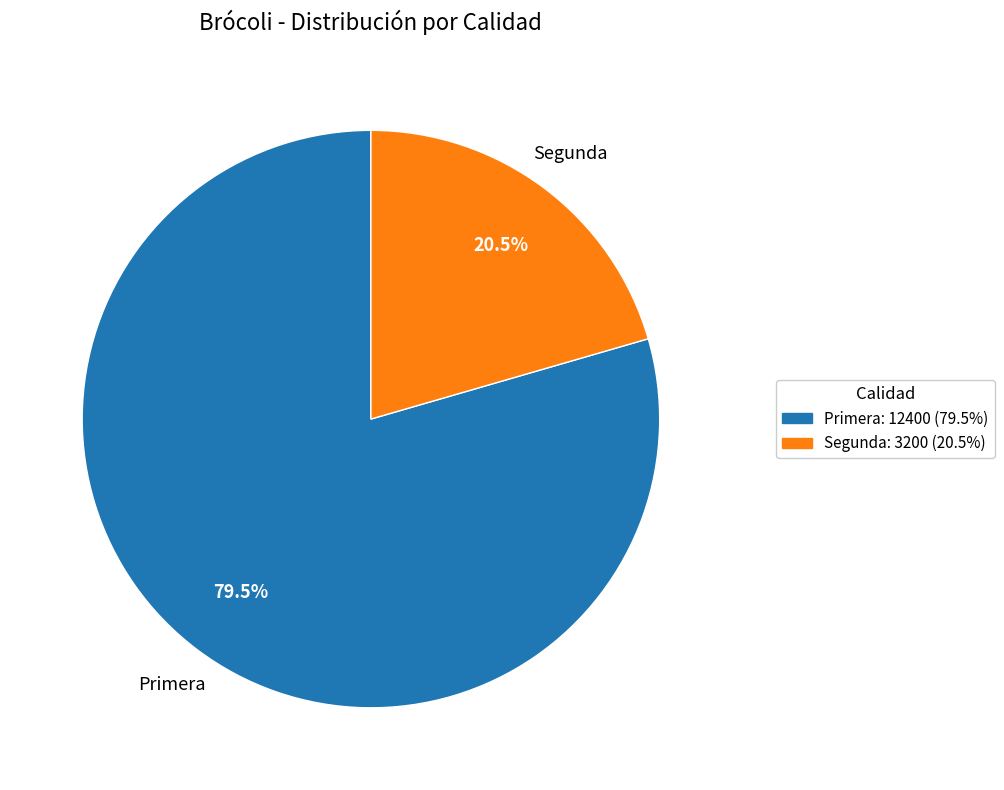

How many slices are in this pie chart?

2